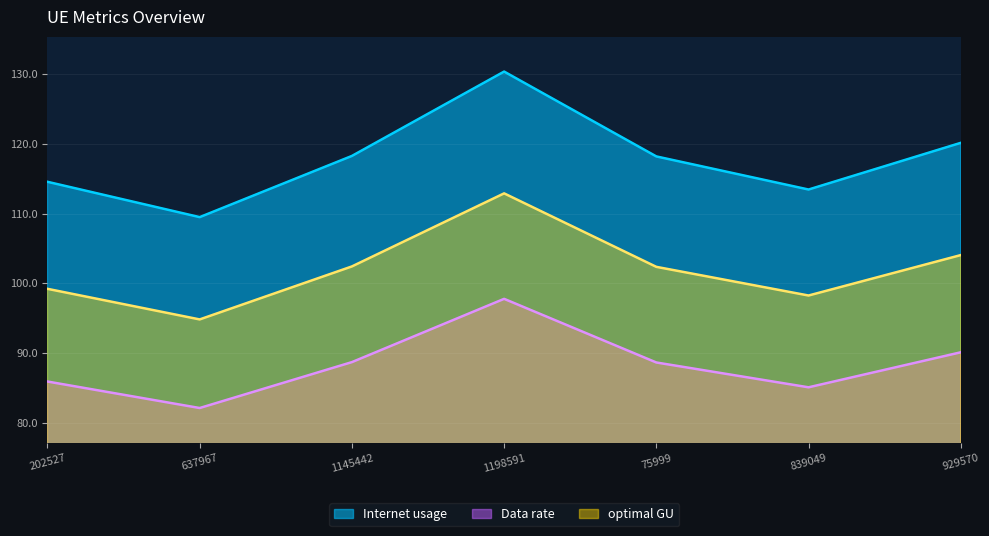

Count the number of categories in the chart.

7